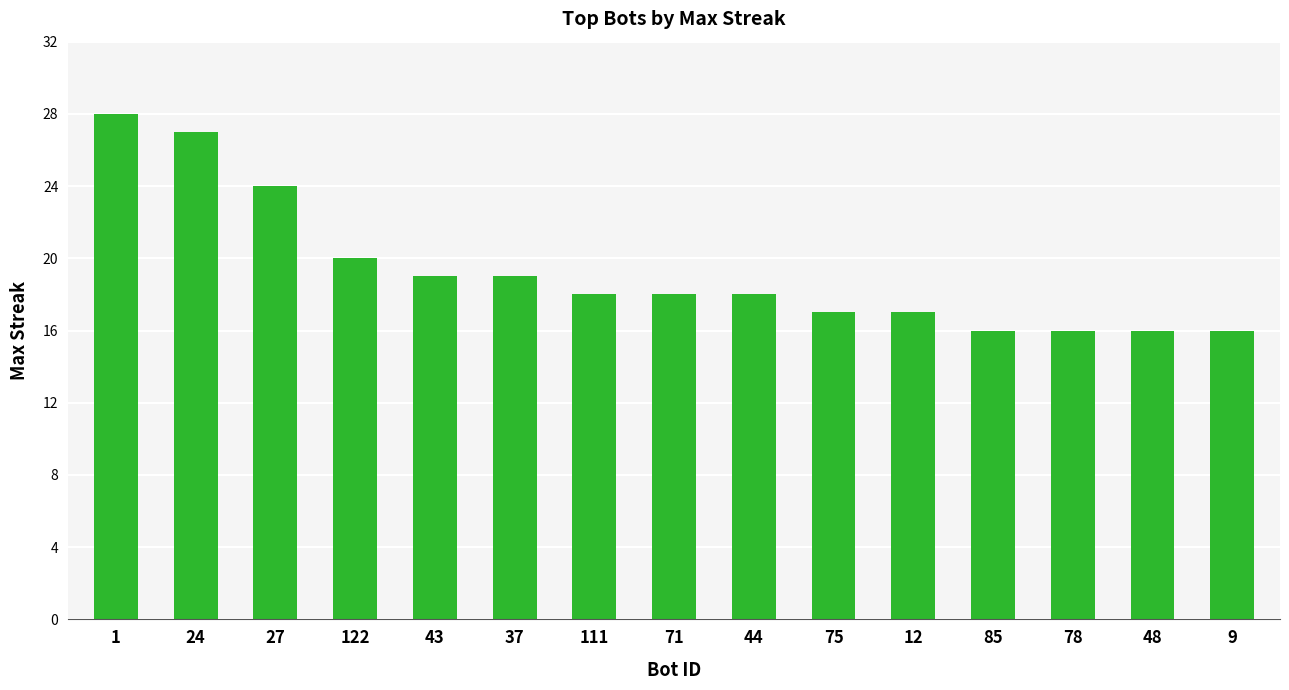

What is the sum of all values?

289